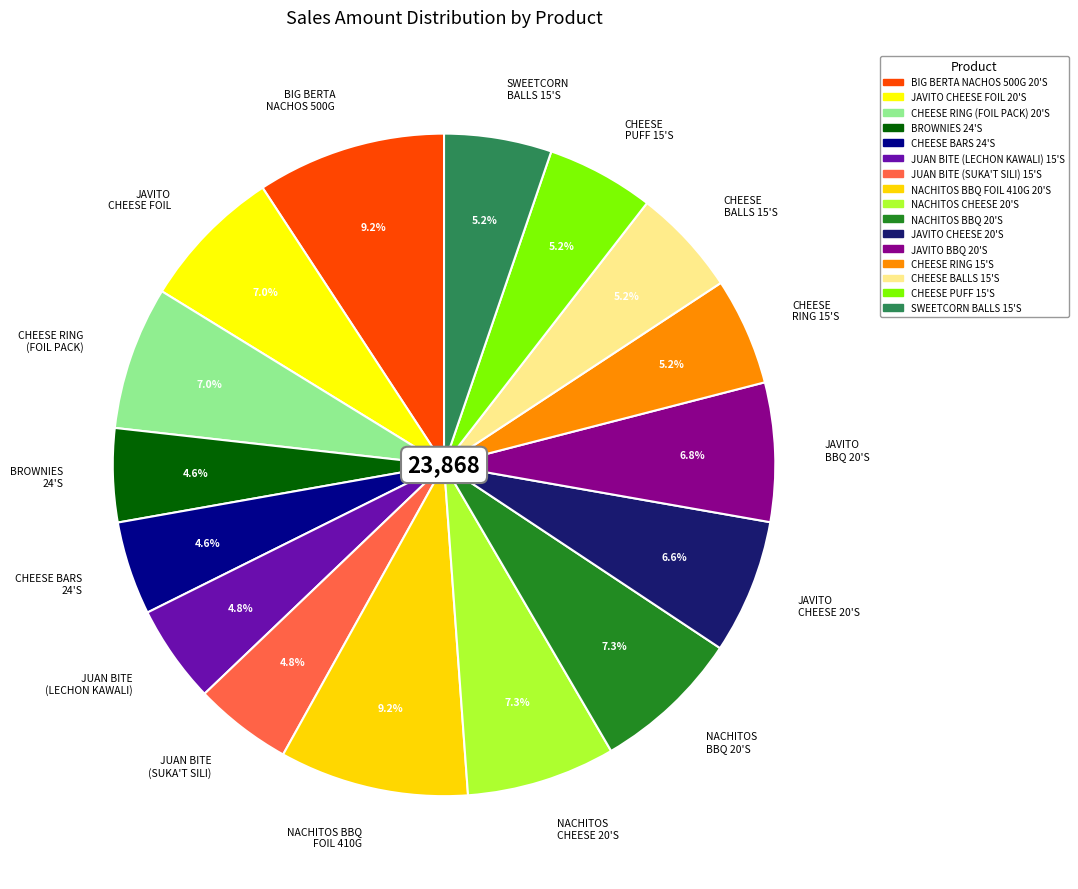

Is it true that CHEESE BALLS 15'S is 5% of the pie?

True